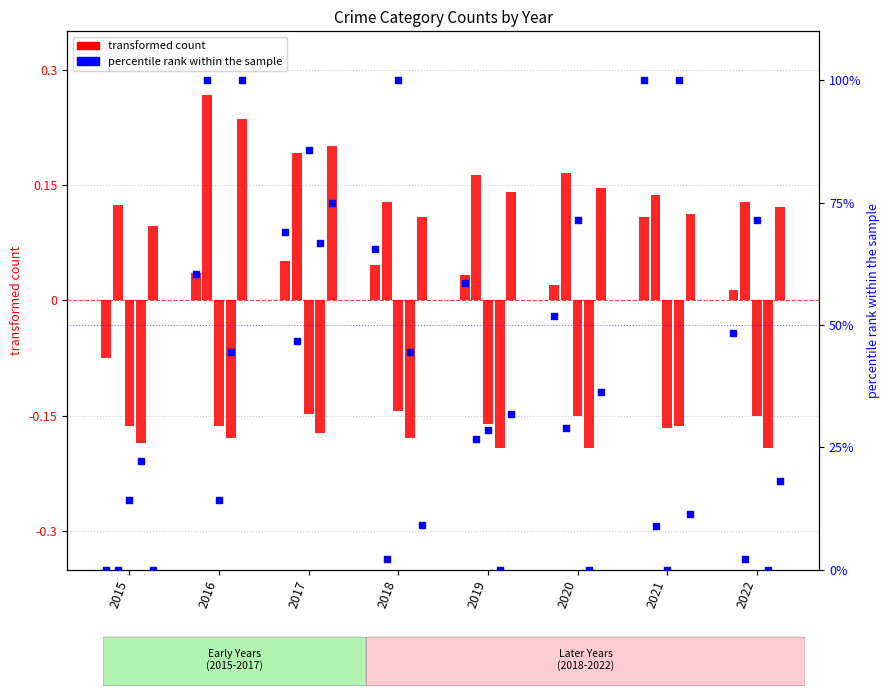

What is the change in value from 2019 to 2022?

-10.3